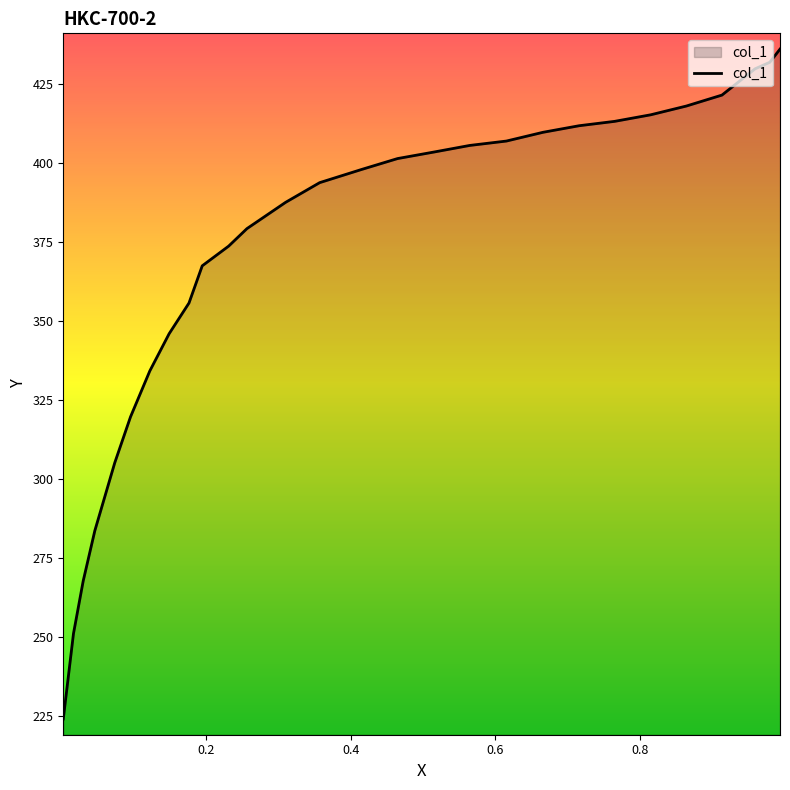

Which label corresponds to the smallest value in the chart?

0.003